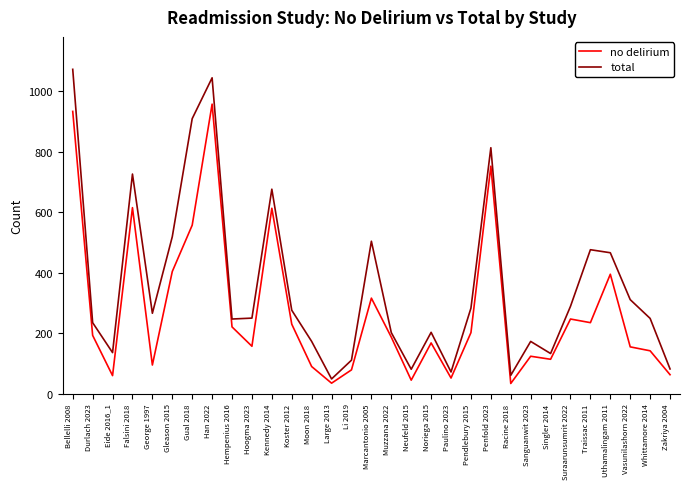

Which series has the largest total across all categories?

total